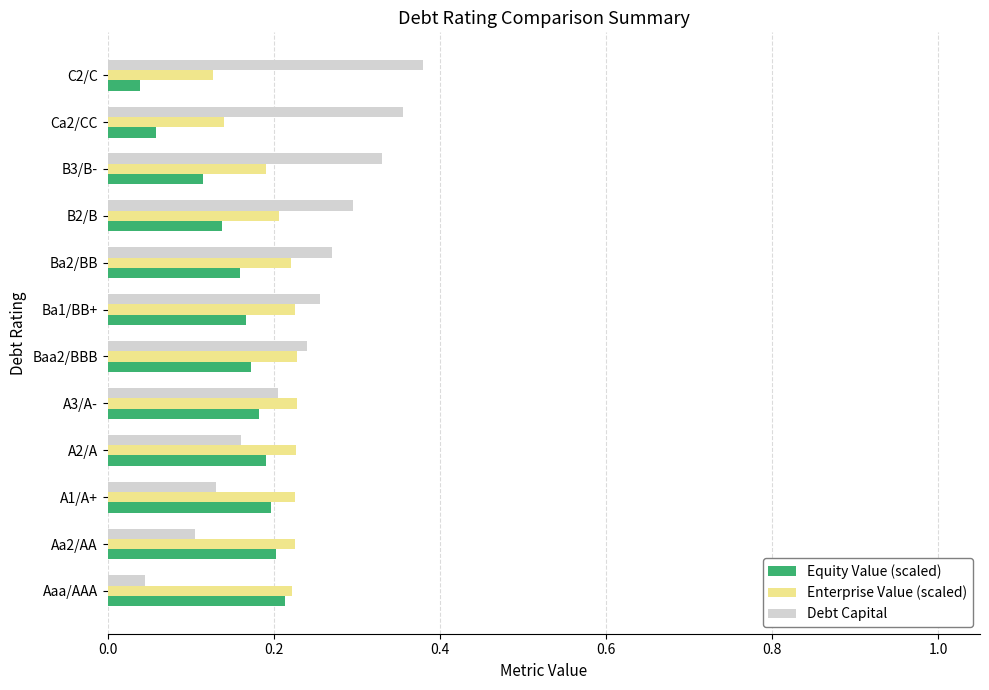

Which series has the largest range (max minus min)?

Debt Capital